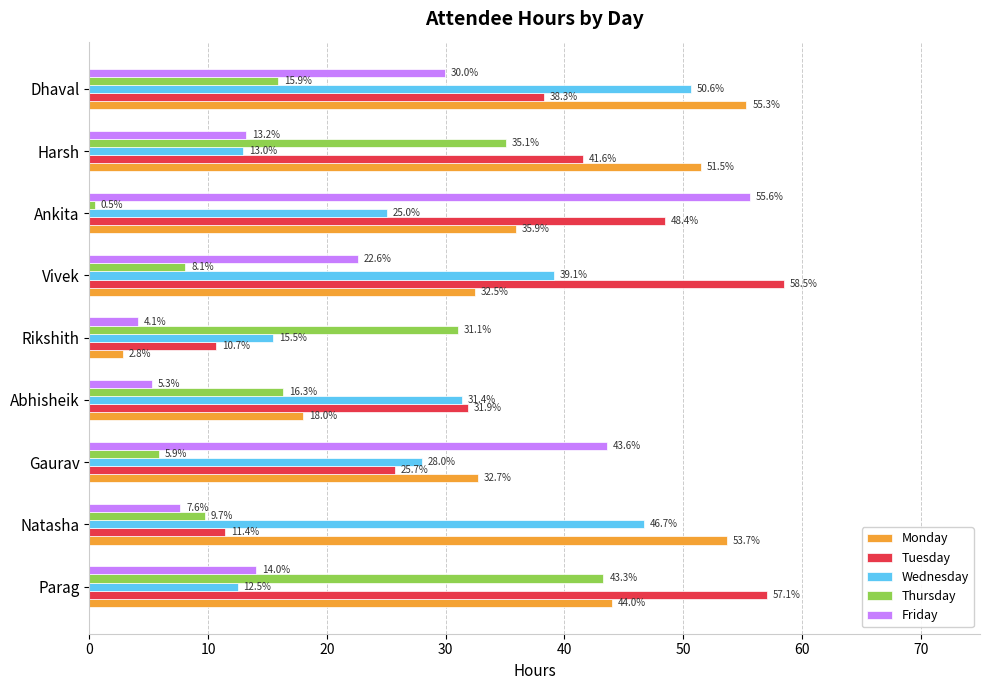

The Tuesday series shows 15.5 at Dhaval. True or false?

False